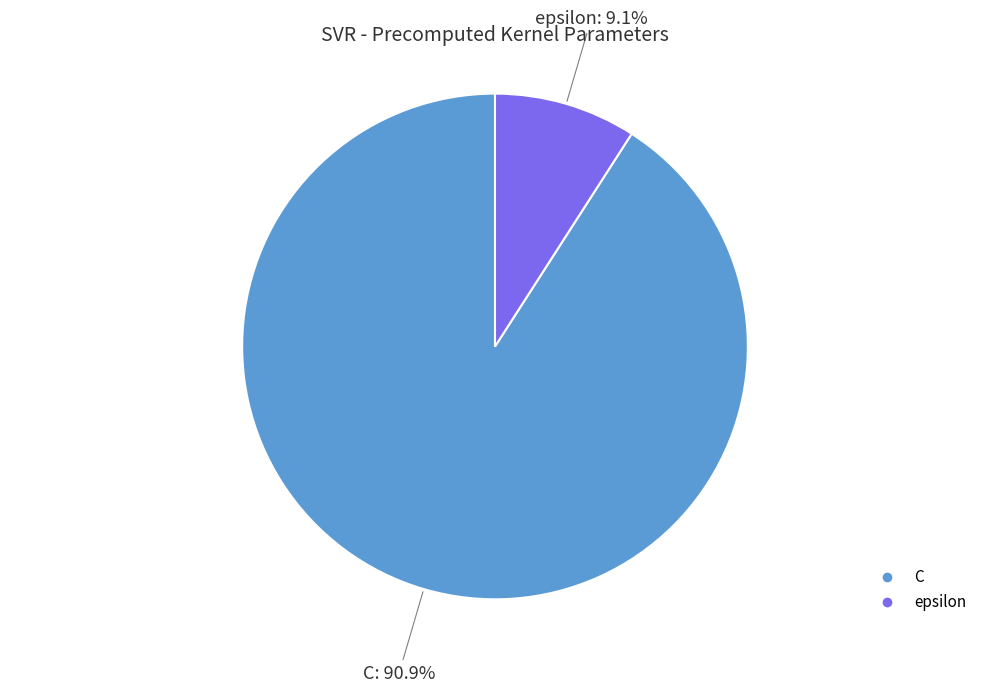

Does C account for over 50% of the chart?

Yes